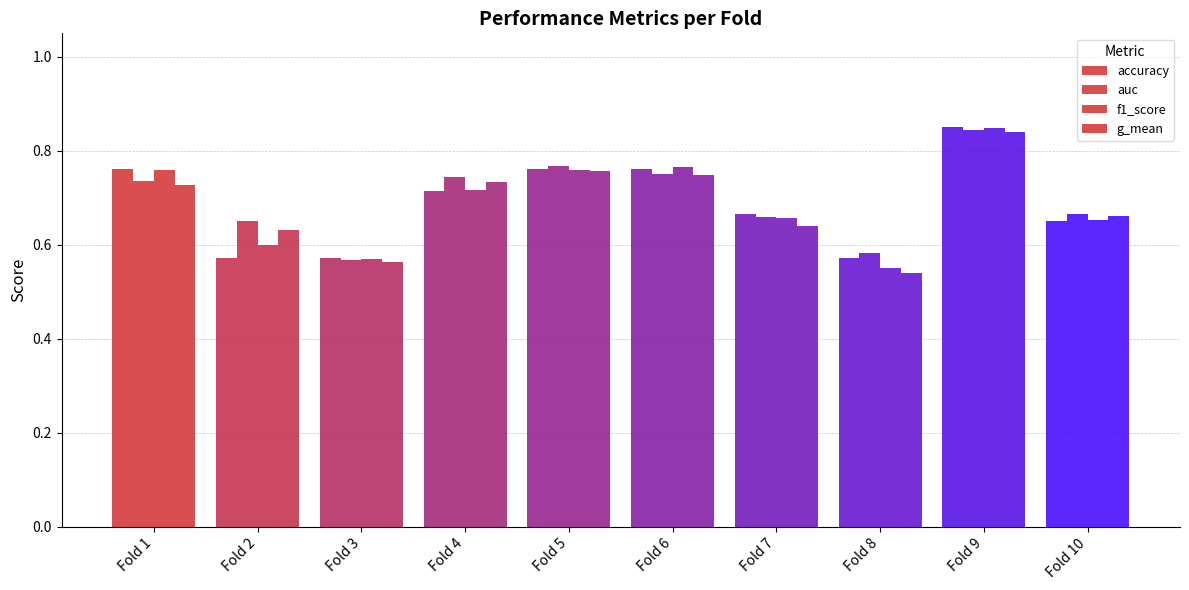

How many g_mean values are between 0 and 1?

10